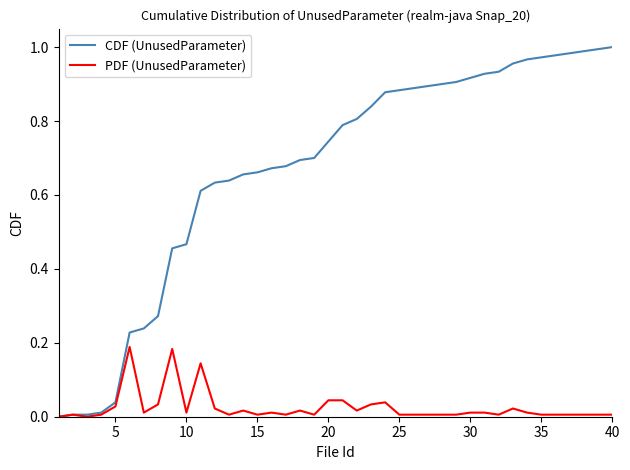

List the series in order of their overall mean, highest first.

CDF (UnusedParameter), PDF (UnusedParameter)